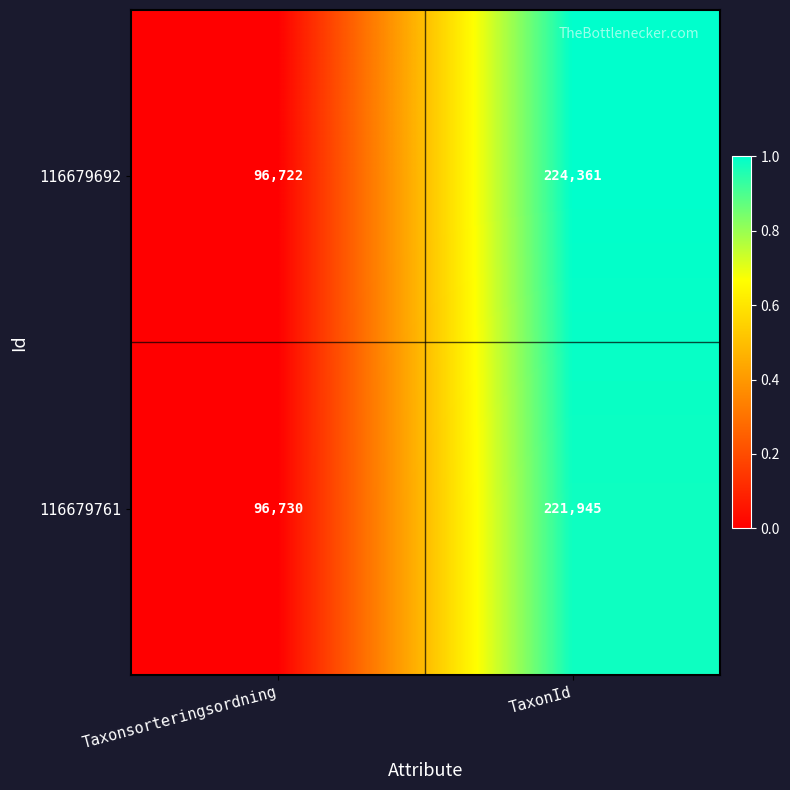

At which category is the sum across all series the highest?

TaxonId